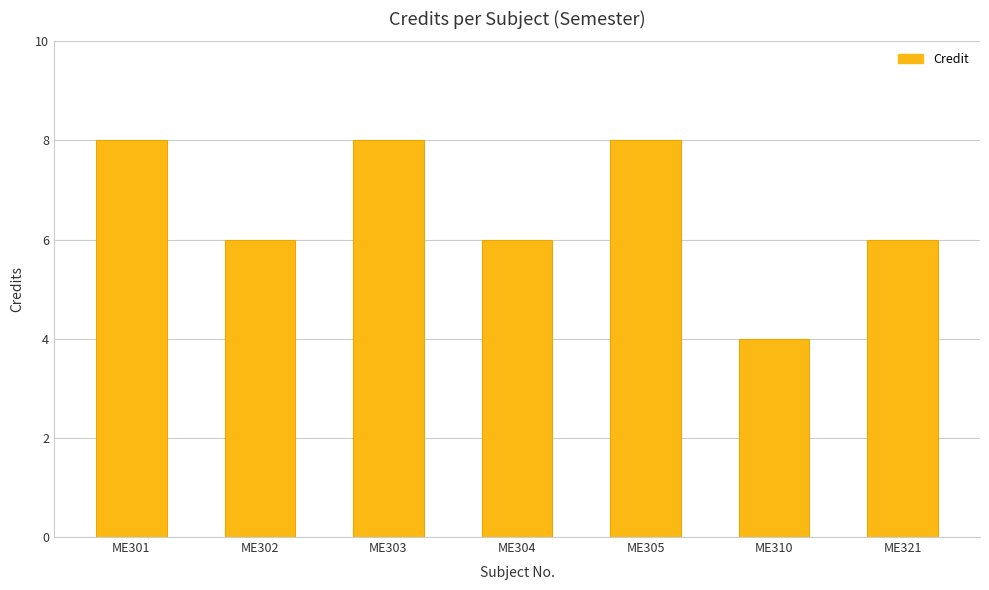

Between ME301 and ME304, which is larger?

ME301